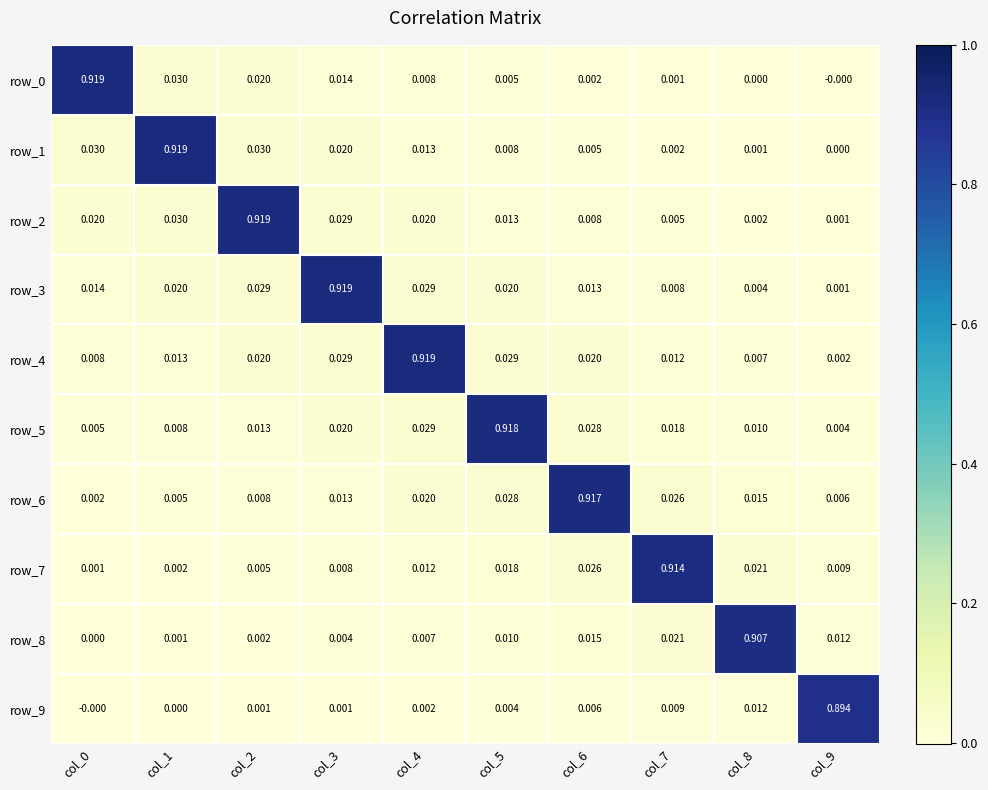

Is the value of row_4 at col_1 greater than the value of row_8 at col_1?

Yes